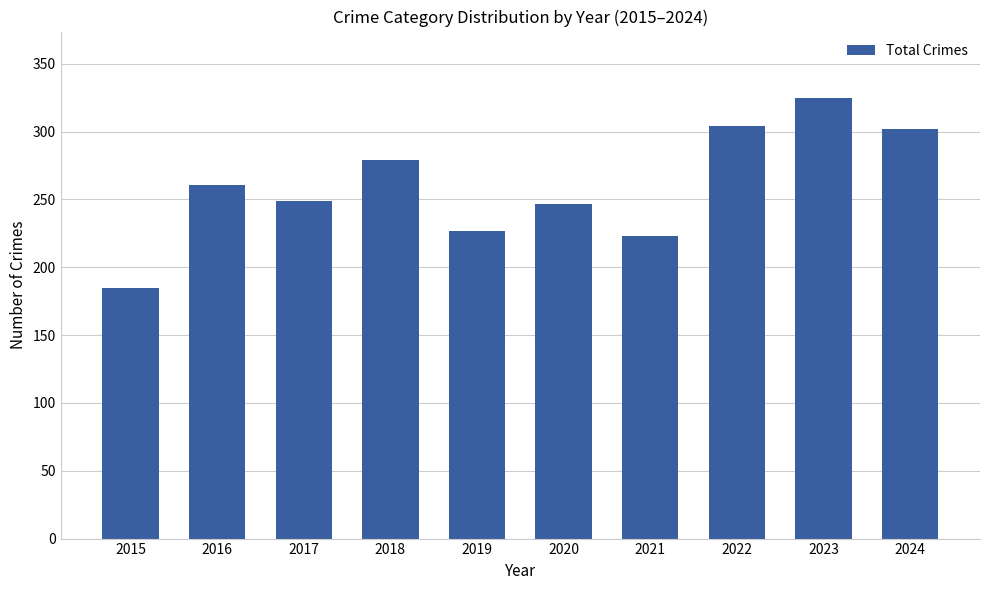

Is it true that the value at 2022 is 420?

False